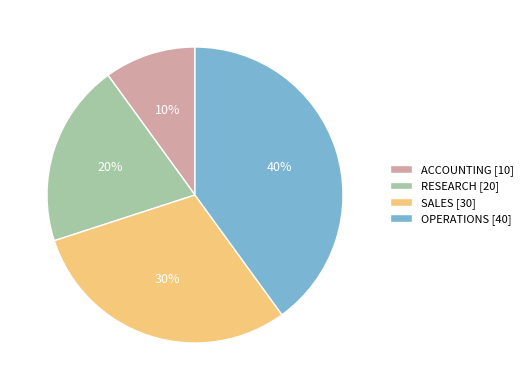

To the nearest percent, what is the difference between the ACCOUNTING and OPERATIONS slice percentages?

30%